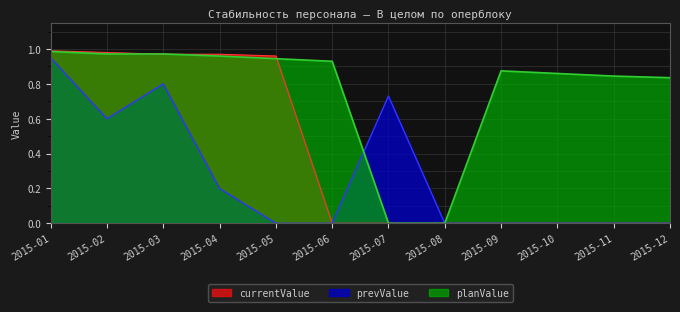

At which category does prevValue reach its first local peak?

2015-03